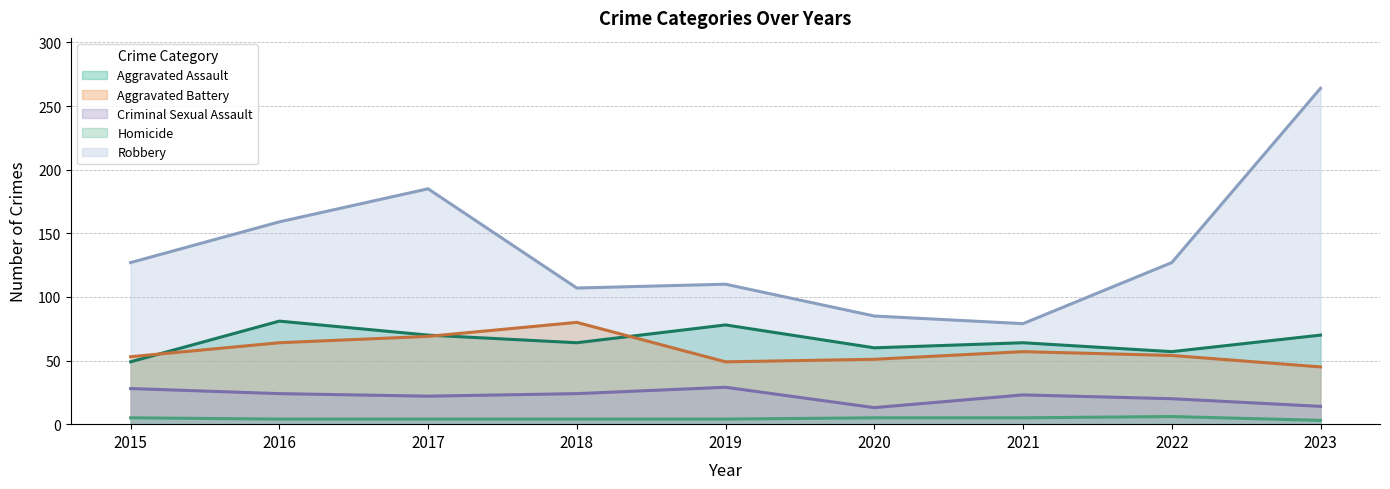

True or false: Aggravated Battery has a value of 45 at 2023.

True